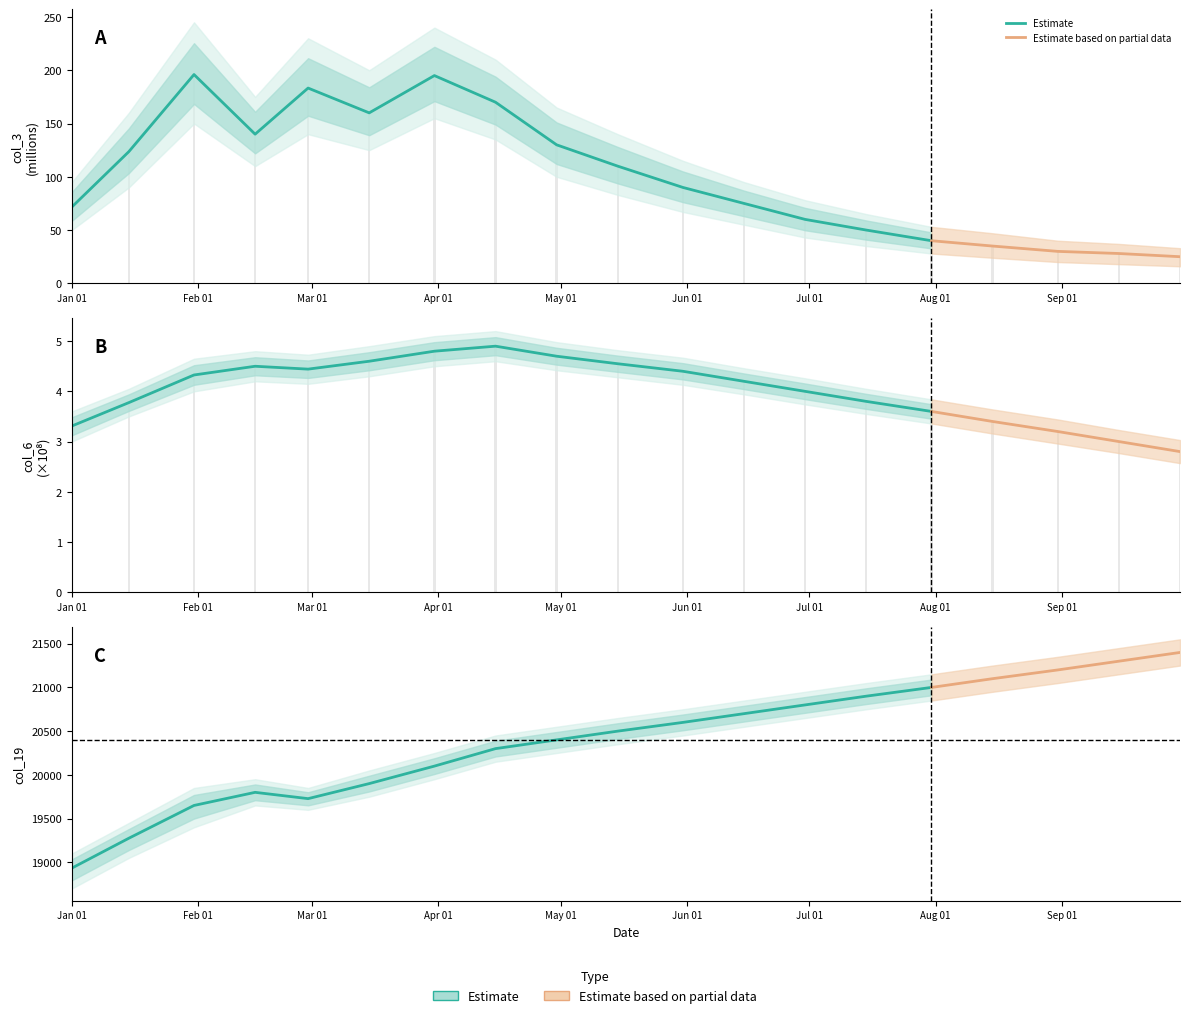

What is the label of the 2nd bar from the left?

Feb 01